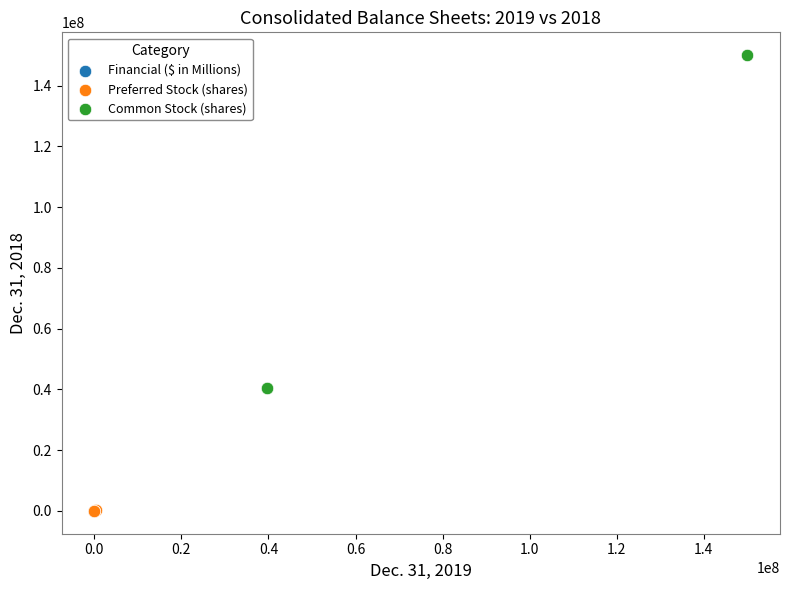

Which series has the largest Y range (max minus min)?

Common Stock (shares)